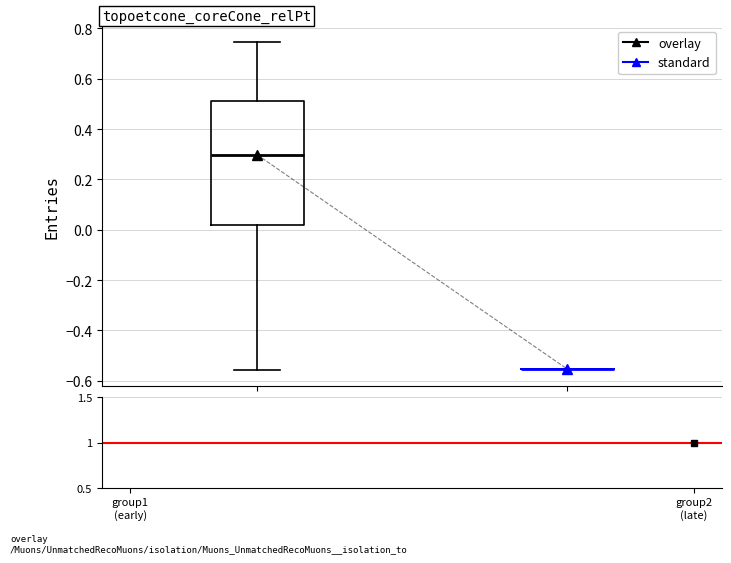

Reading left to right, transcribe this box plot: for each box, give where its median line is, the range the box spans, and where its two whiskers end, as read against the y-axis. The values are not printed on the chart, so give them approximately, as read against the axis.

group1 (early): median 0.30, box 0.02 to 0.52, whiskers -0.56 to 0.74
group2 (late): box collapsed to a line at -0.56, whiskers -0.56 to -0.56